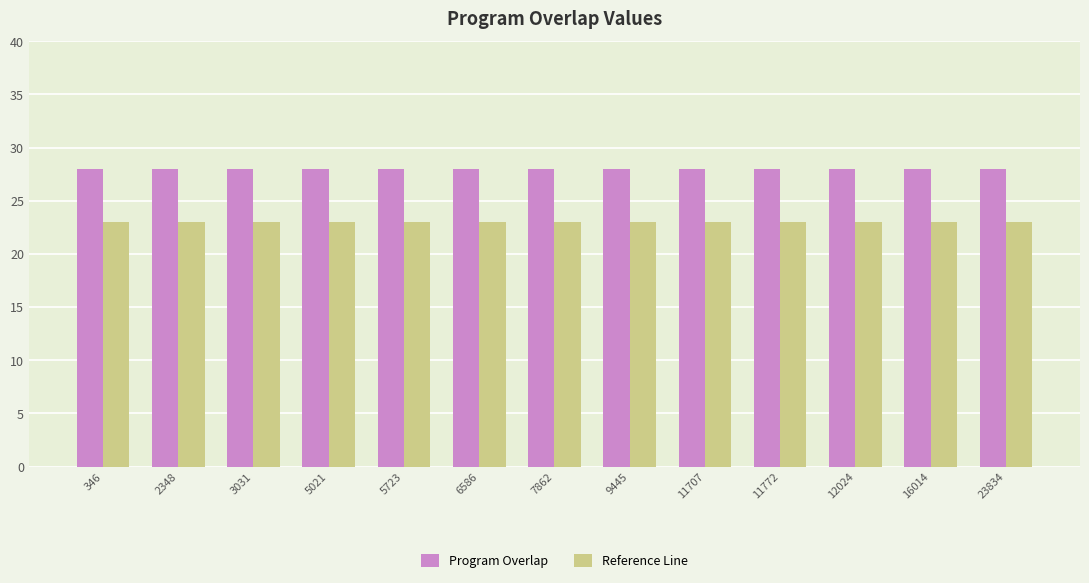

What value does the Reference Line series have at 7862?

23